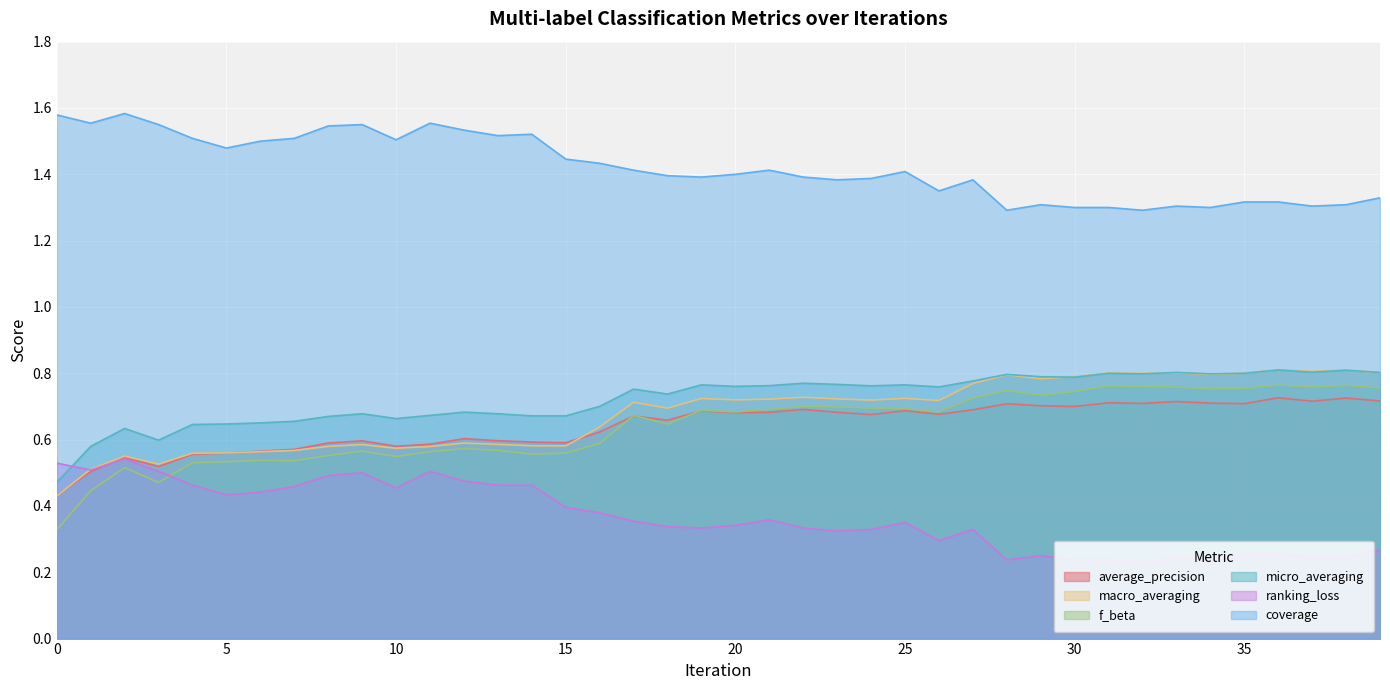

Rank the series by their maximum value, from highest to lowest.

coverage, macro_averaging, micro_averaging, f_beta, average_precision, ranking_loss